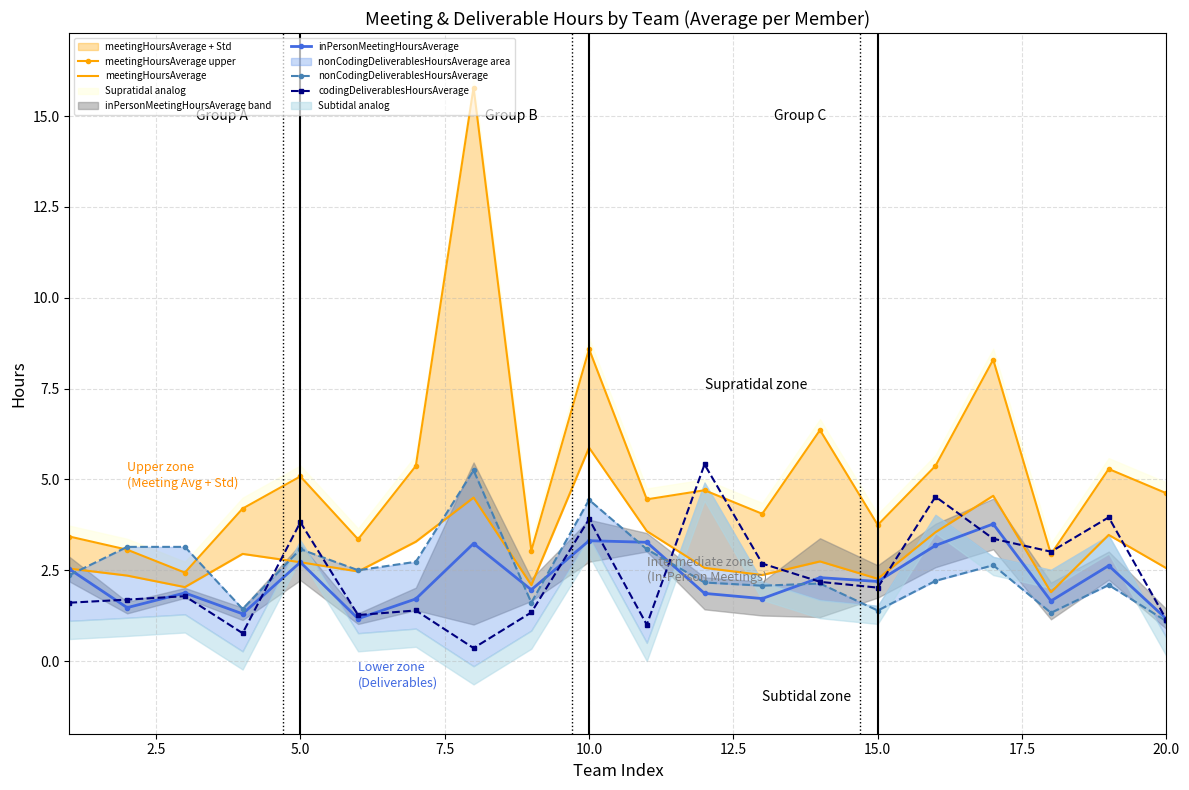

Is it true that codingDeliverablesHoursAverage equals 1.1 at 20.0?

True